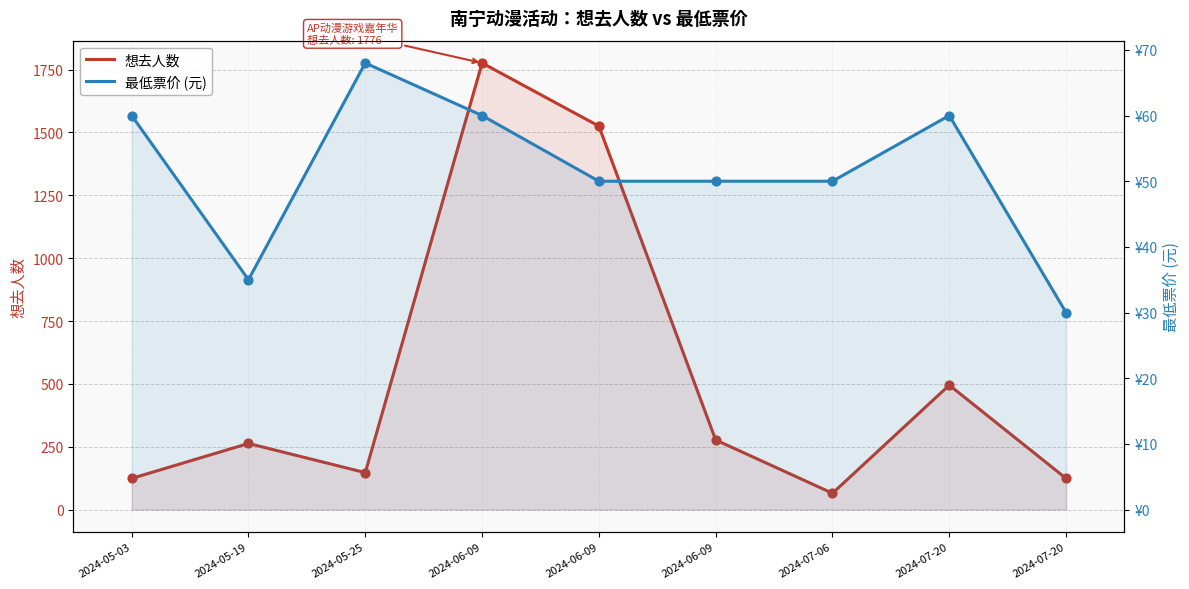

Which series contains the highest Y value?

想去人数